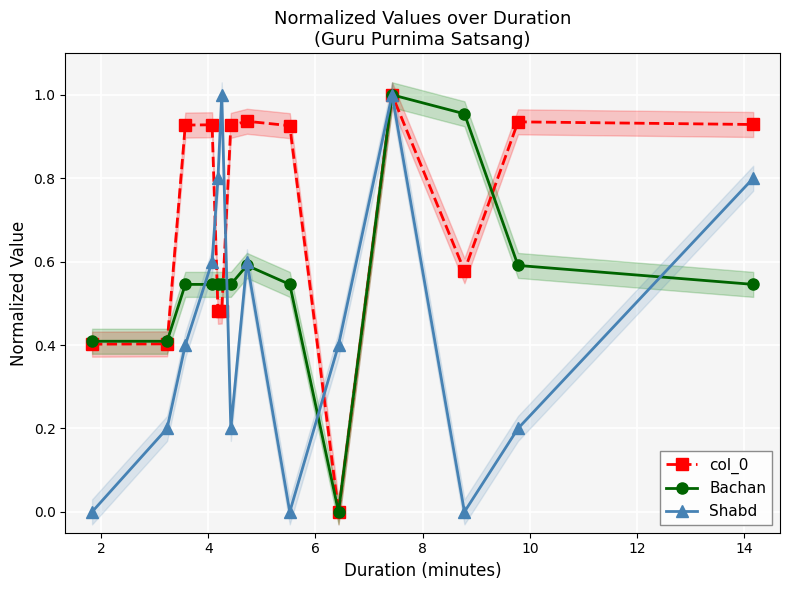

True or false: Shabd has more than 1 interior local peaks.

True